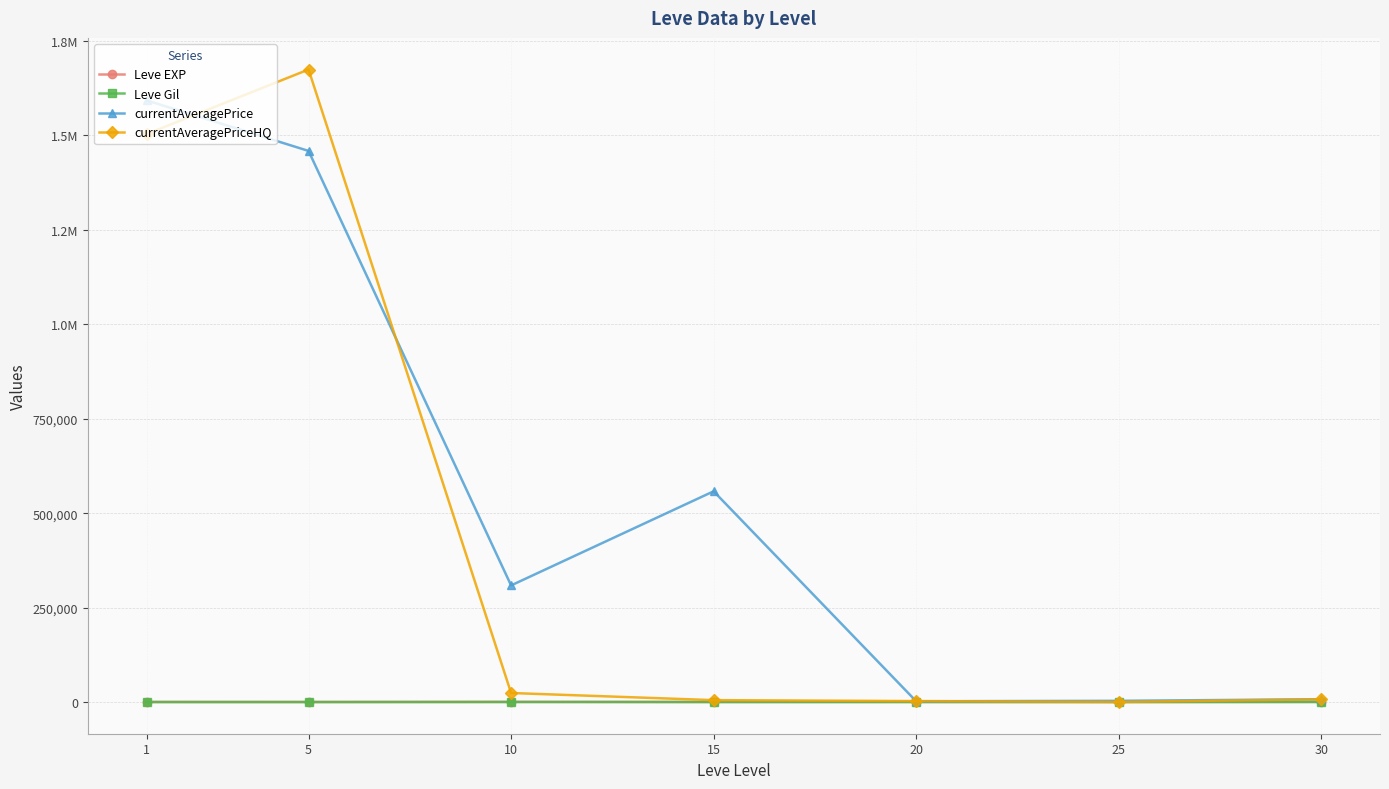

How many intersections are there between currentAveragePriceHQ and currentAveragePrice?

4